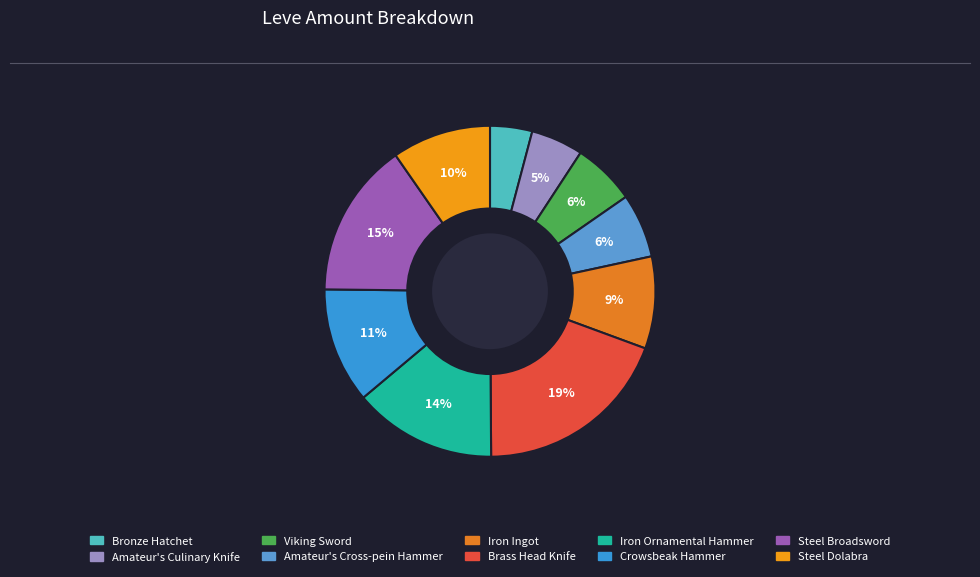

What is the ratio of the value at Viking Sword to the value at Steel Dolabra?

0.6